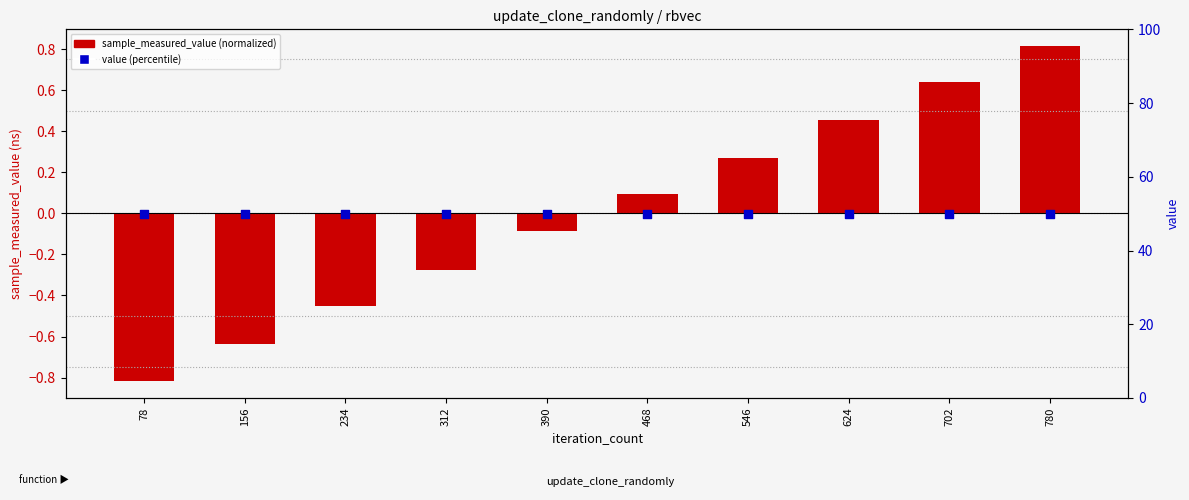

Which series has the widest spread of Y values?

sample_measured_value (normalized)